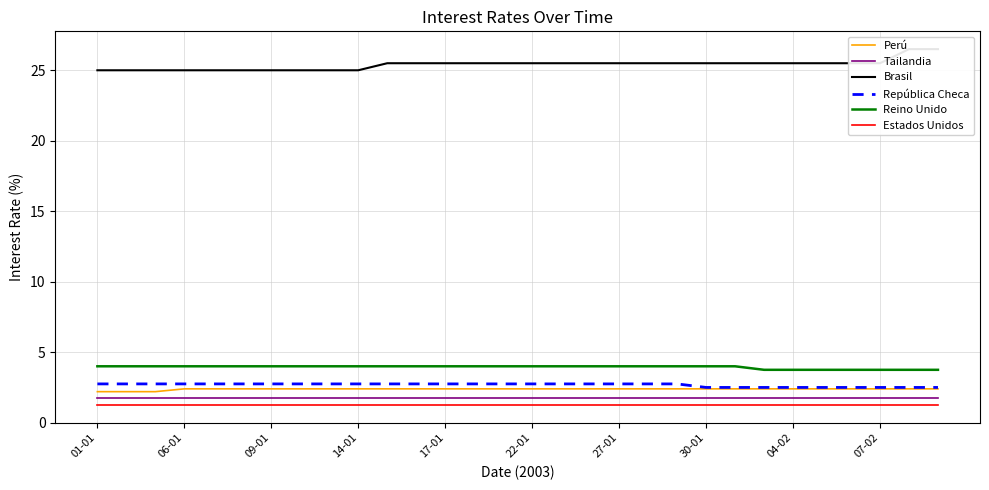

Does the chart display data point markers on the line(s)?

No